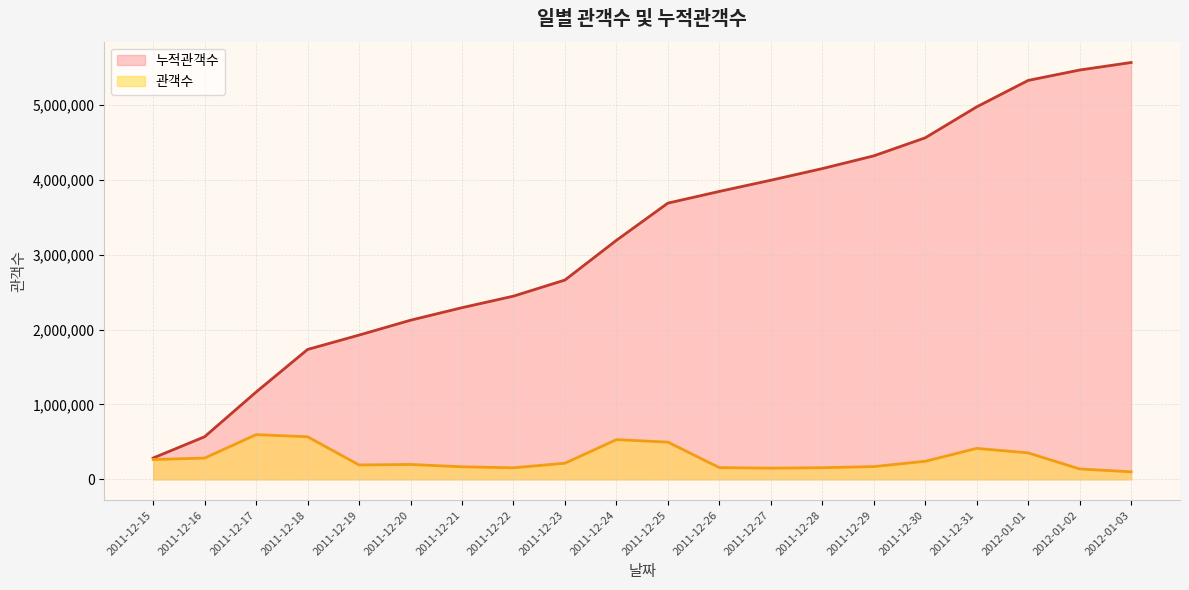

Does the chart have visible grid lines?

Yes